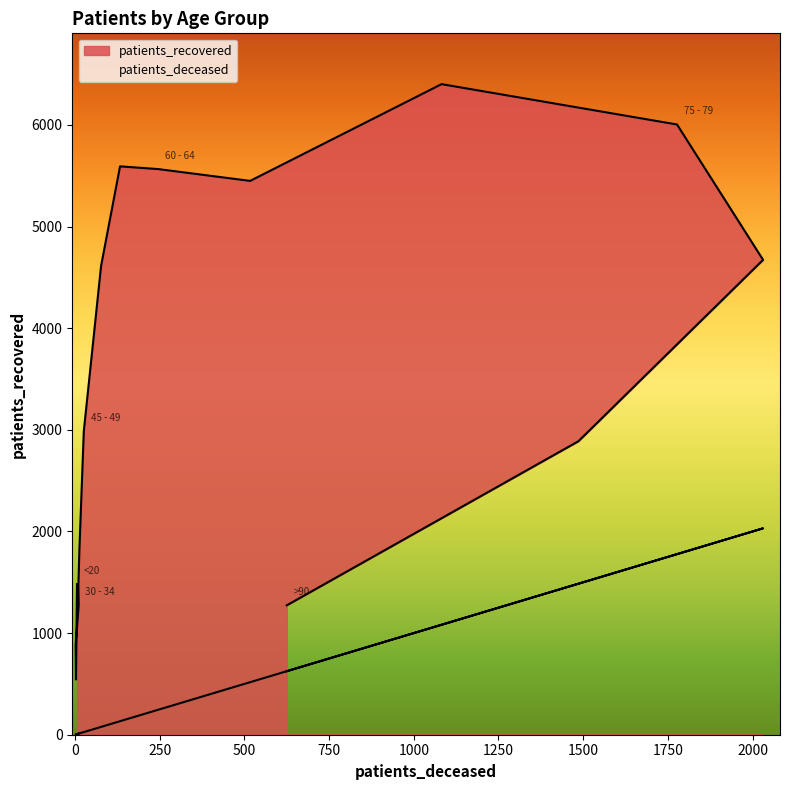

Where is the first local minimum for patients_recovered?

20 - 24